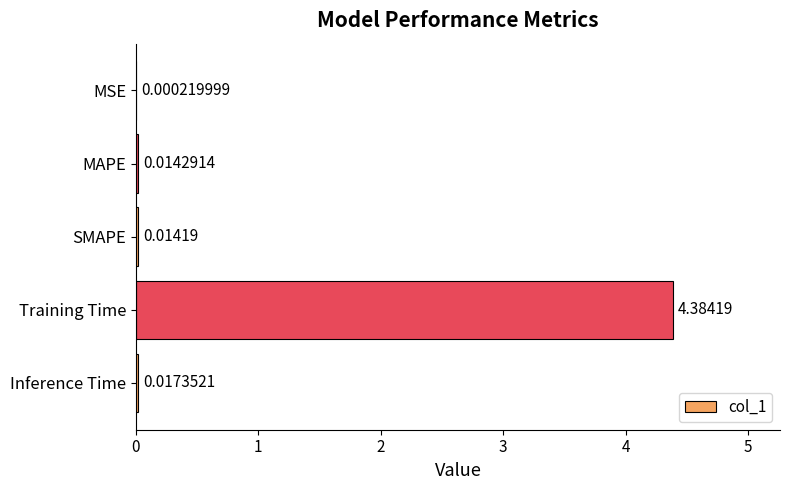

What is the sum of the values at MAPE and Training Time?

4.4